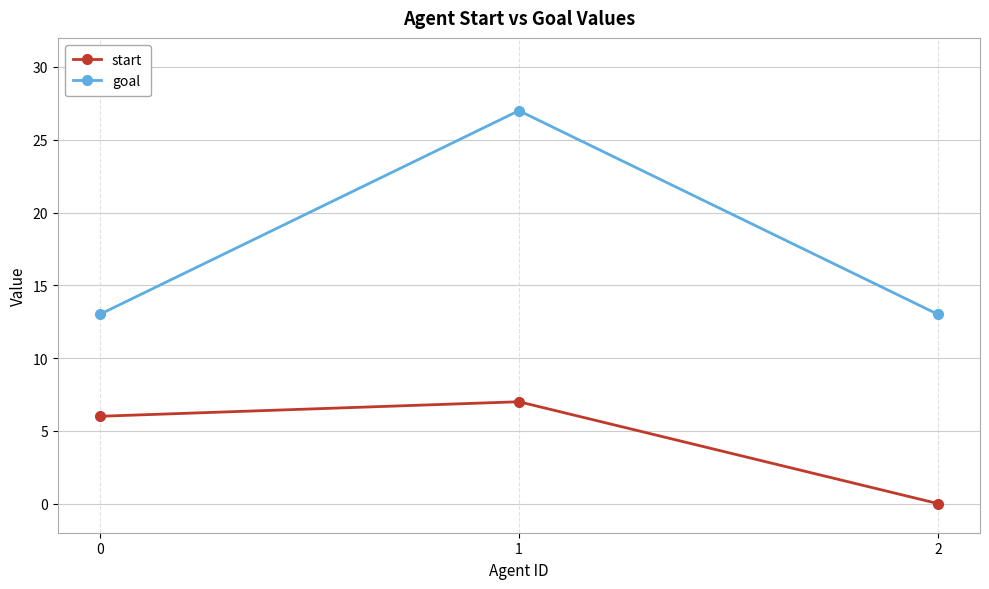

Rank the series by their maximum value, from highest to lowest.

goal, start